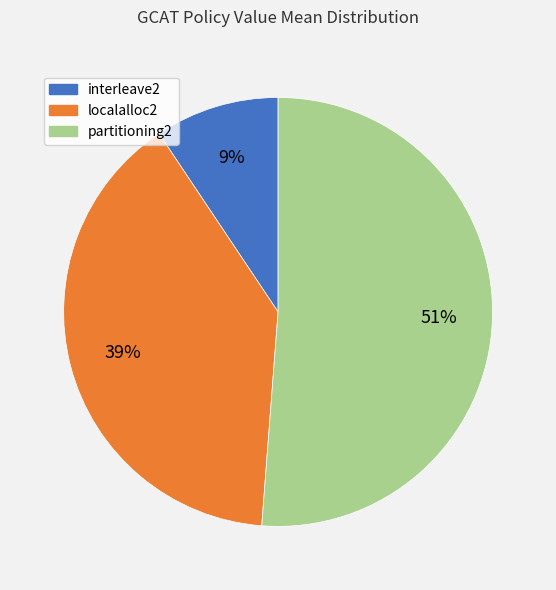

Is the sum of partitioning2 and interleave2 greater than half?

Yes